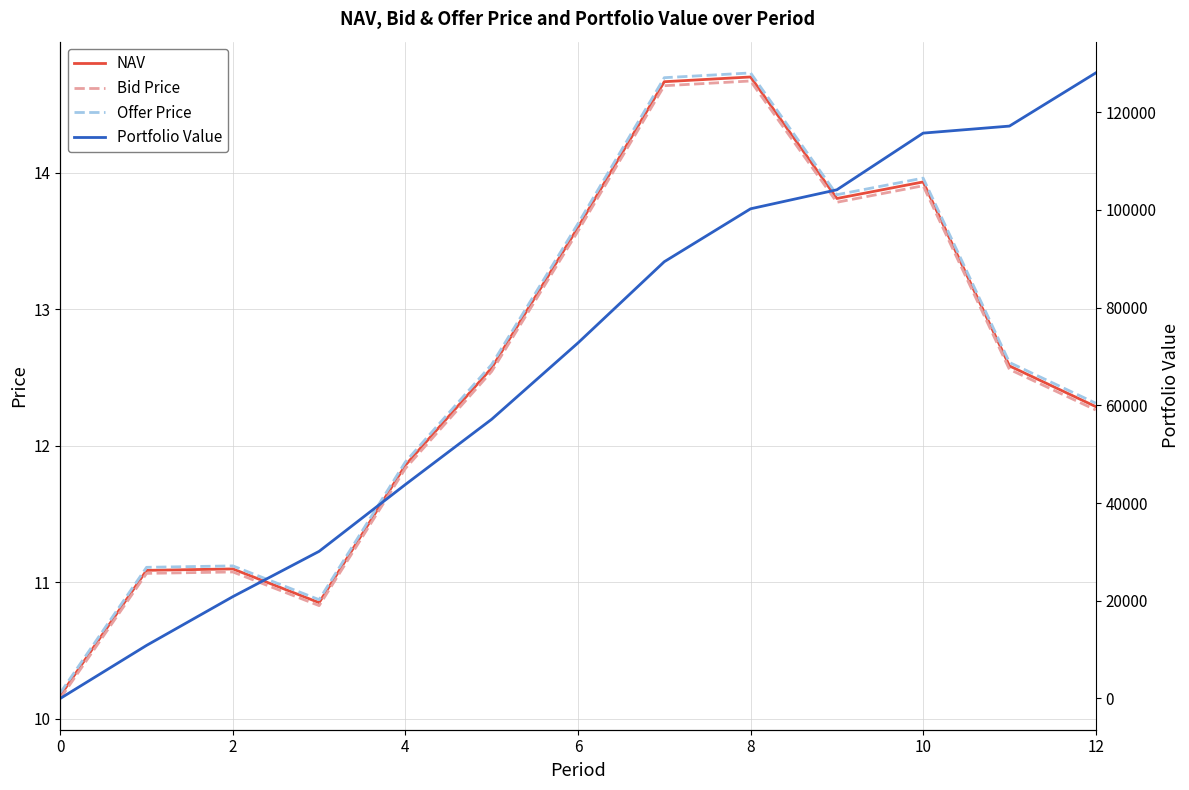

Reading right to left, extract all data points from this chart.

NAV: 12.3	12.6	13.9	13.8	14.7	14.7	13.6	12.6	11.9	10.9	11.1	11.1	10.2
Bid Price: 12.3	12.6	13.9	13.8	14.7	14.6	13.6	12.5	11.8	10.8	11.1	11.1	10.1
Offer Price: 12.3	12.6	14.0	13.8	14.7	14.7	13.6	12.6	11.9	10.9	11.1	11.1	10.2
Portfolio Value: 128028.0	117150.2	115713.2	104109.7	100222.9	89390.1	72771.3	57146.8	43792.5	30113.0	20838.7	10859.1	0.0